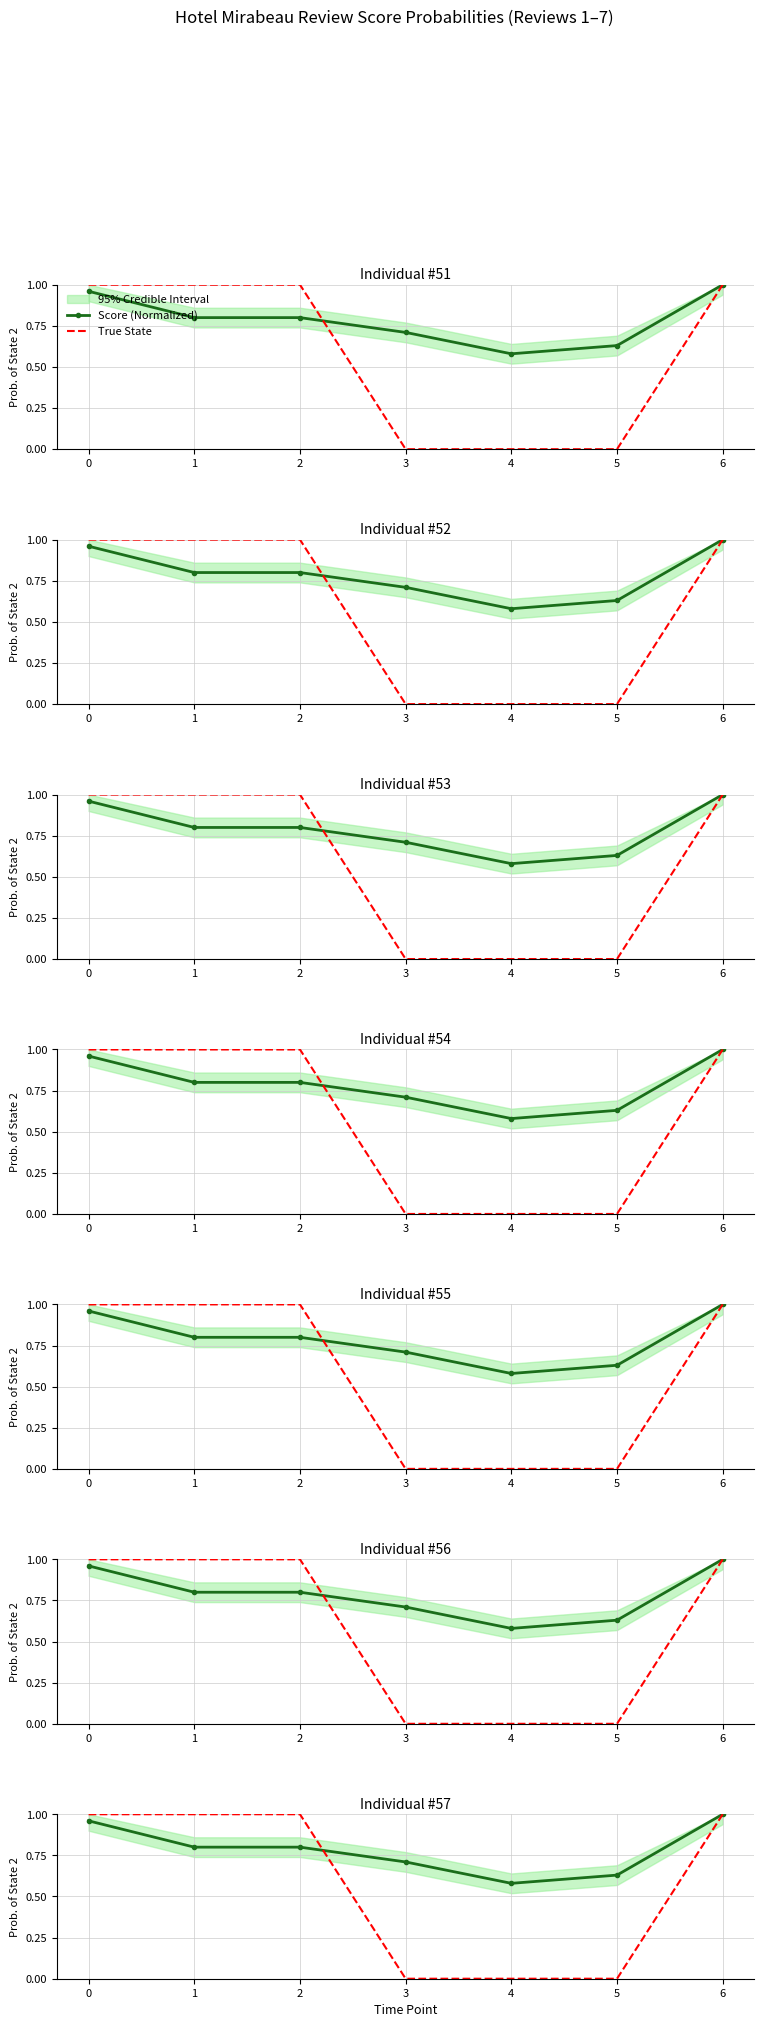

What is the total value across all series at 4?

0.6